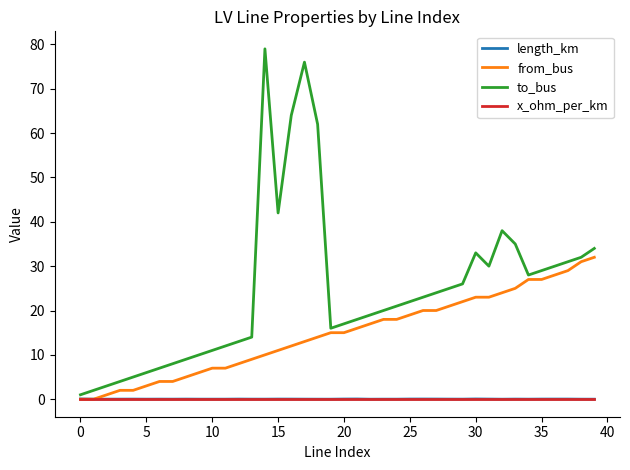

Which series has the widest spread of values?

to_bus